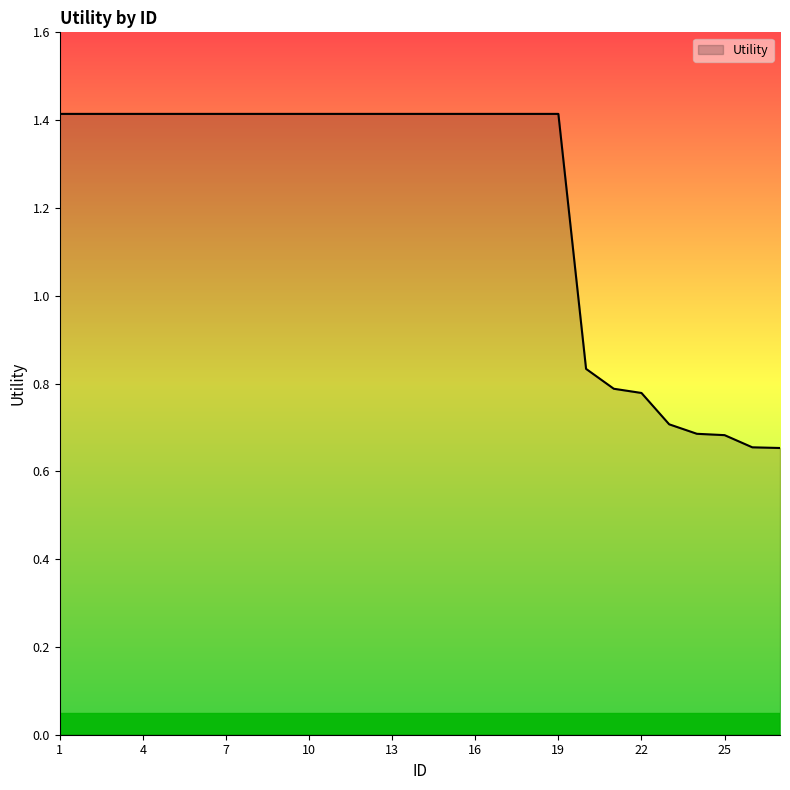

How many categories are shown in the chart?

27